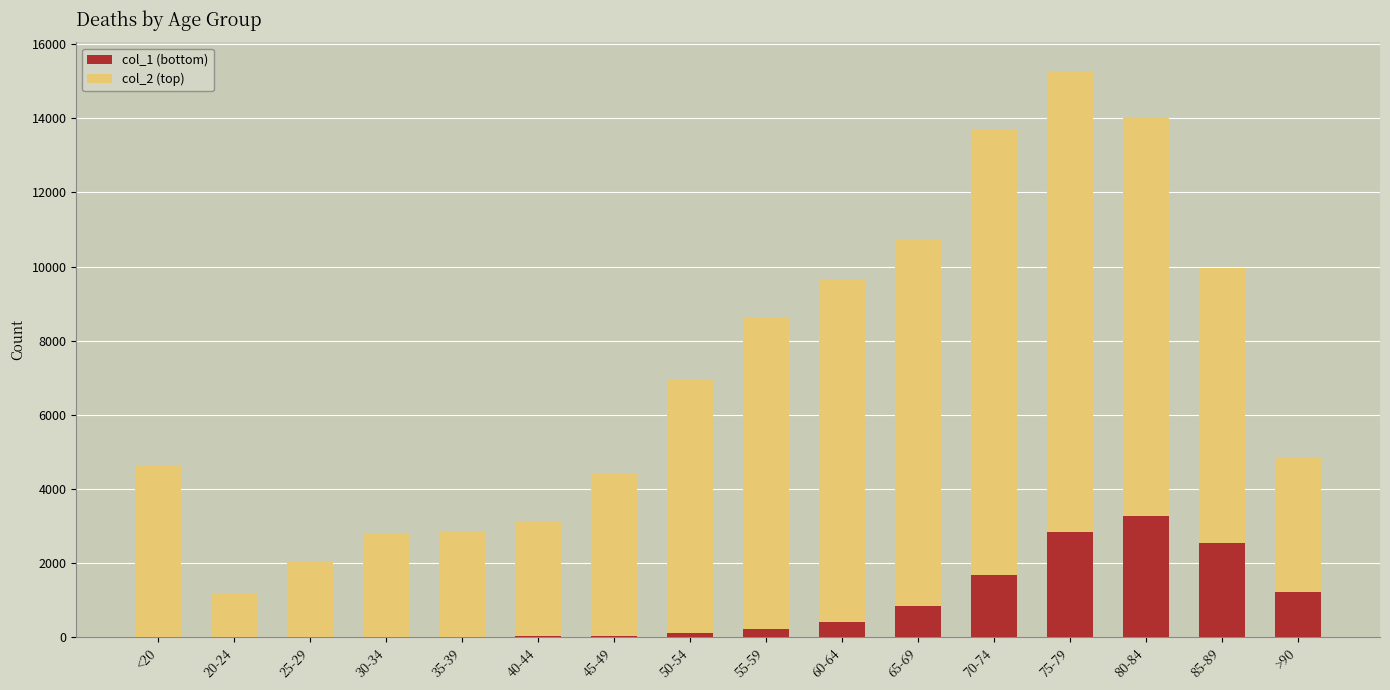

At which category is the sum across all series the highest?

75-79